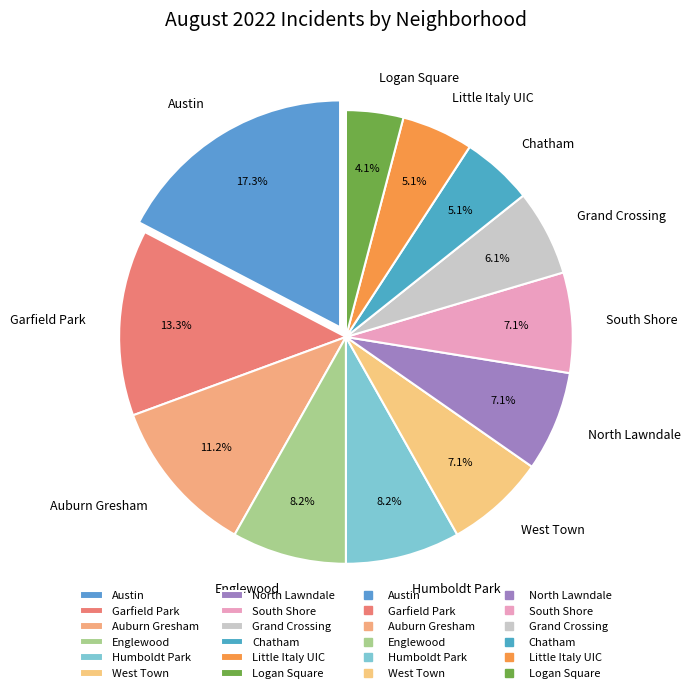

True or false: Austin accounts for 17% of the total.

True